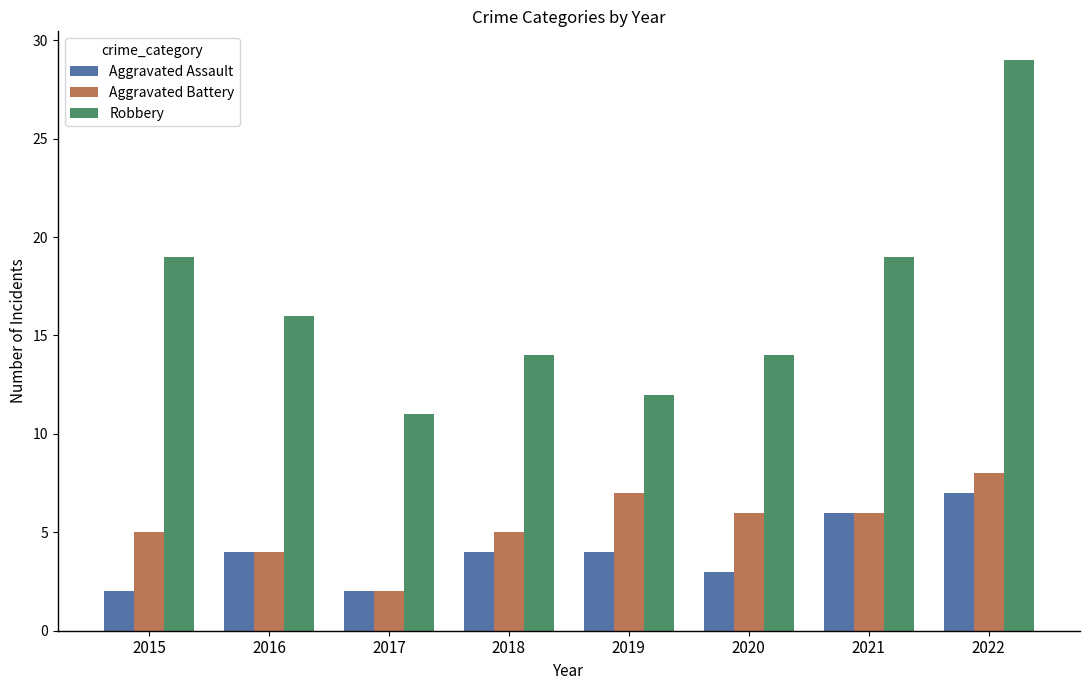

What is the difference between the second highest and second lowest values in the Aggravated Assault series?

4